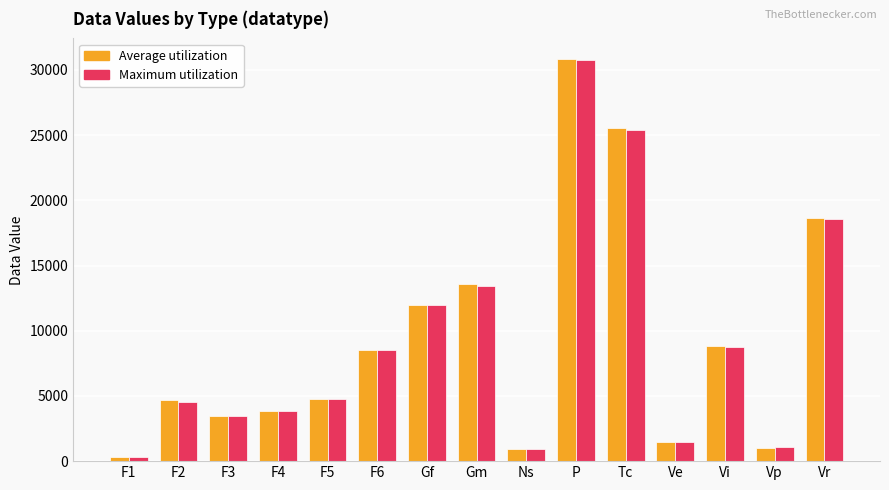

How many data points does each series have?

15